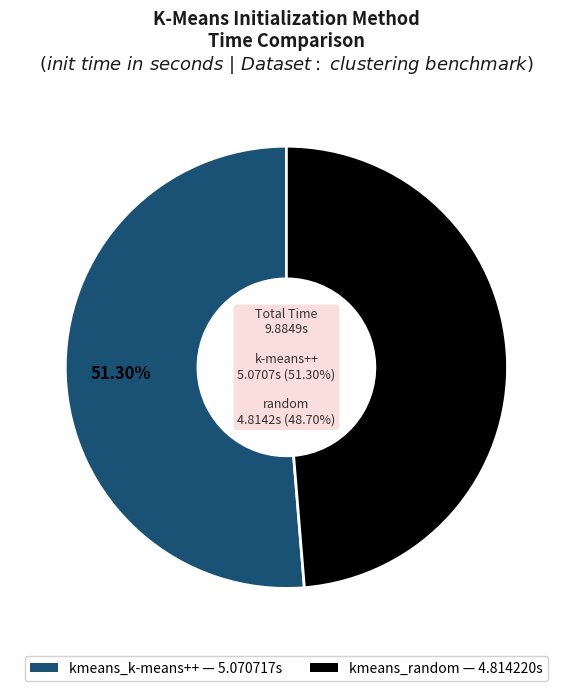

Rank the categories by value from lowest to highest.

kmeans_random, kmeans_k-means++